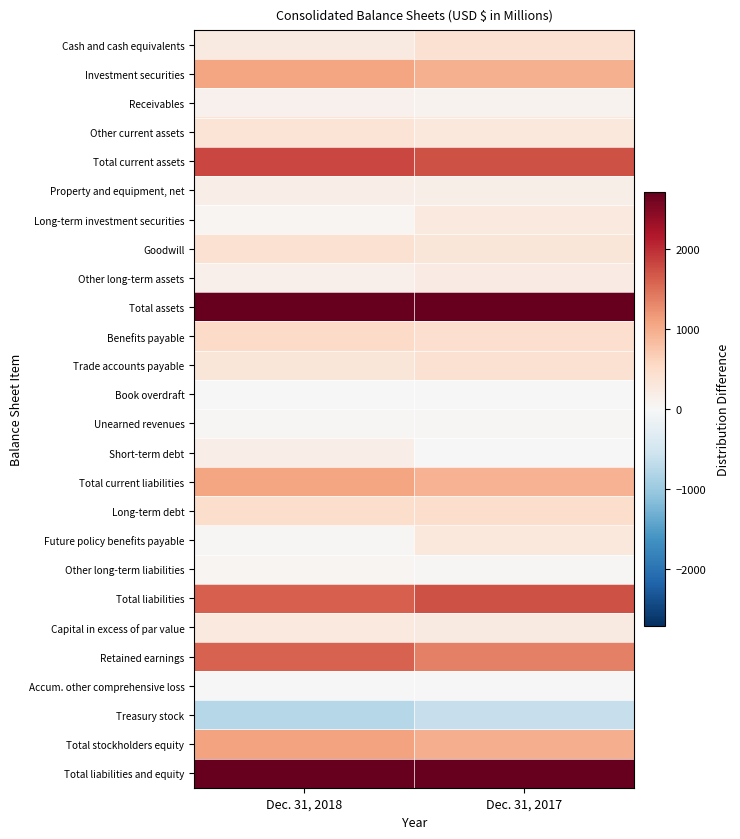

Between Dec. 31, 2017 and Dec. 31, 2018, which is larger?

Dec. 31, 2017